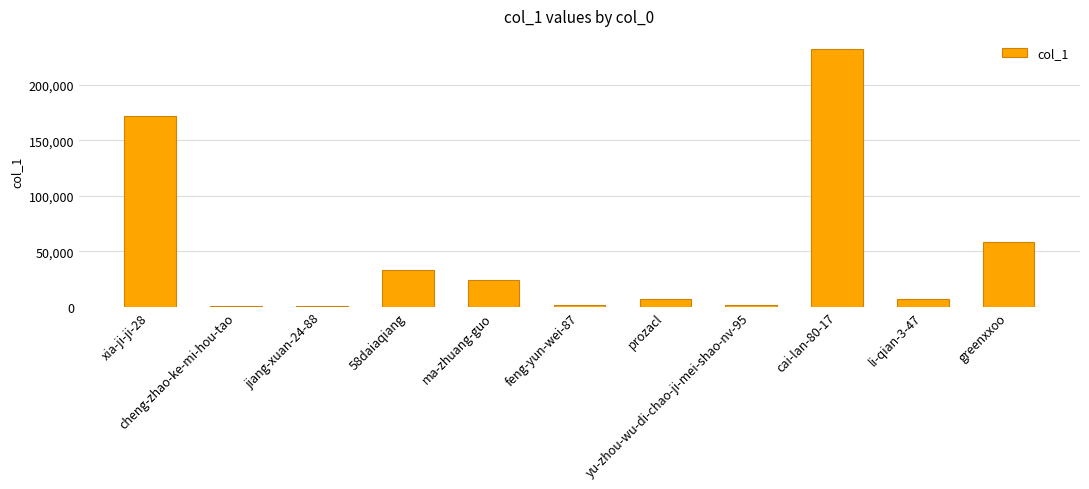

What is the greatest value displayed?

232435